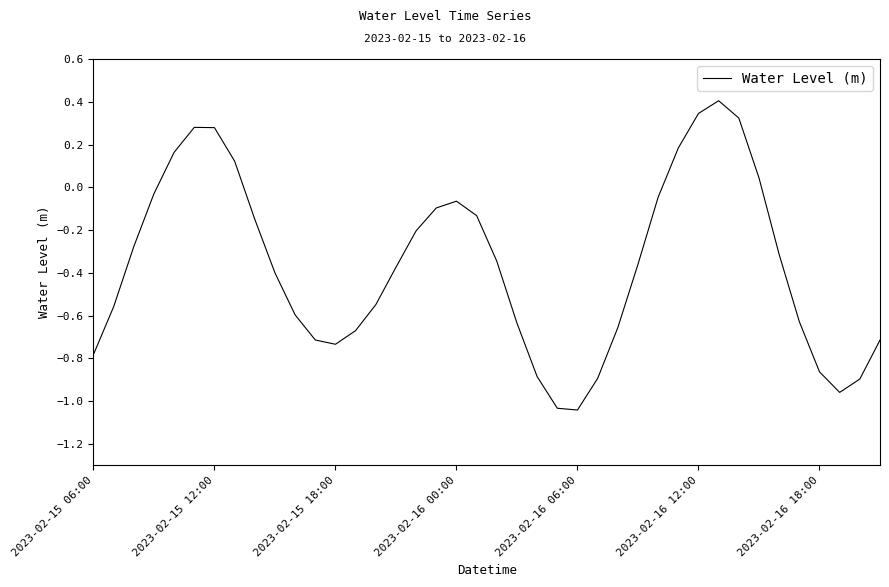

How many lines are shown in the chart?

1